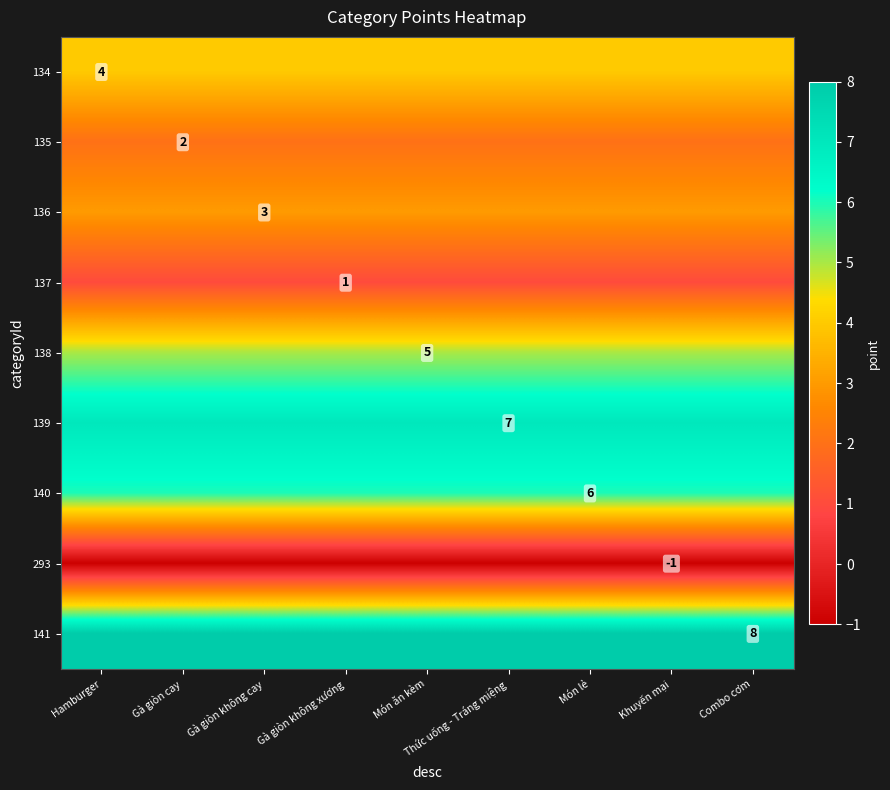

True or false: 137 has a value of 2 at Gà giòn không xương.

False